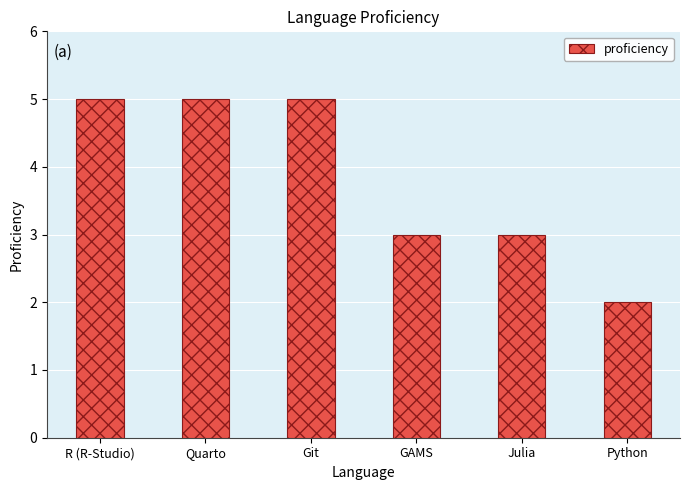

Is it true that the value at Quarto is 9?

False